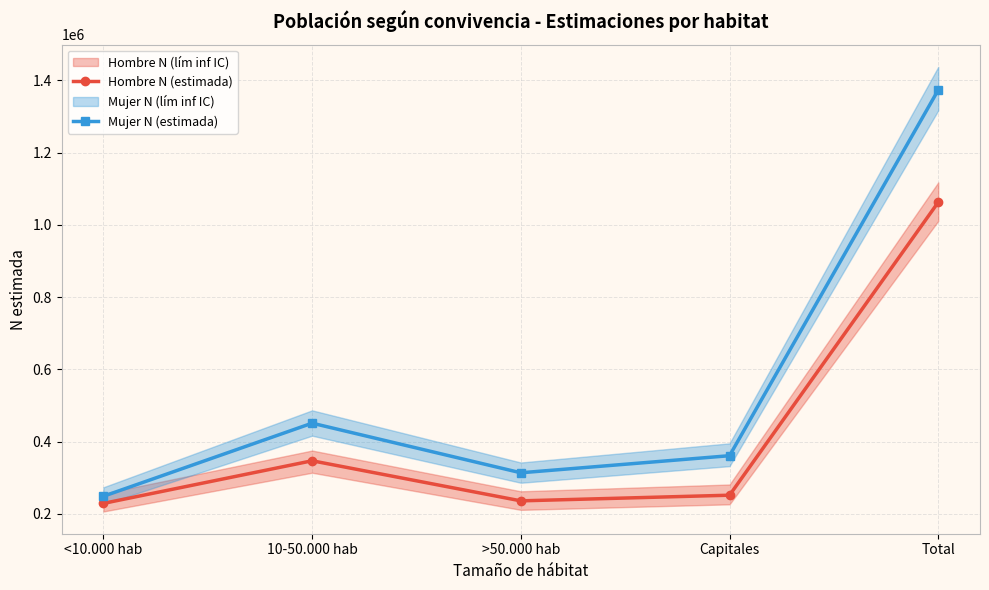

At which label does Hombre N (estimada) reach its peak?

Total